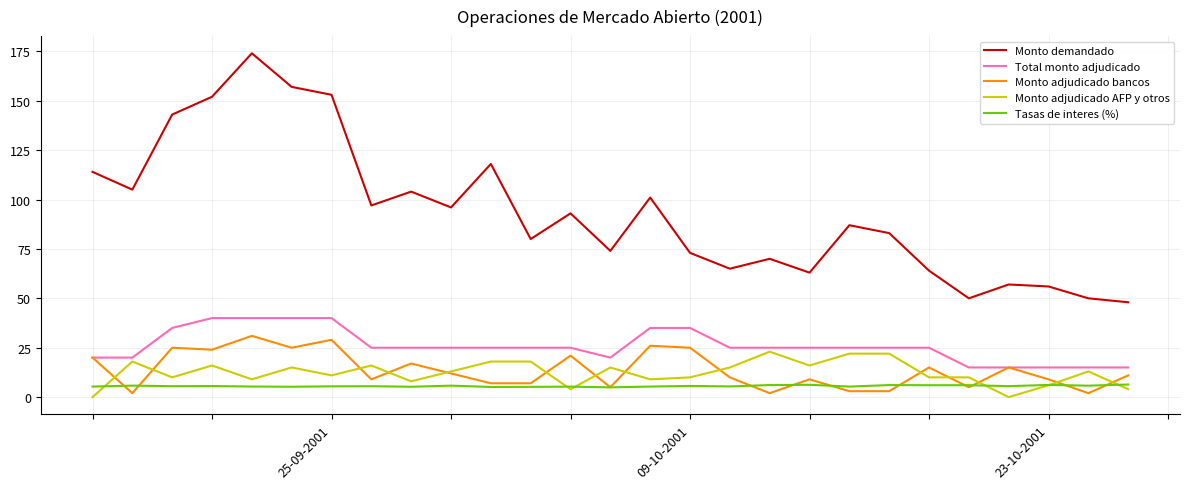

Which series has the widest spread of values?

Monto demandado